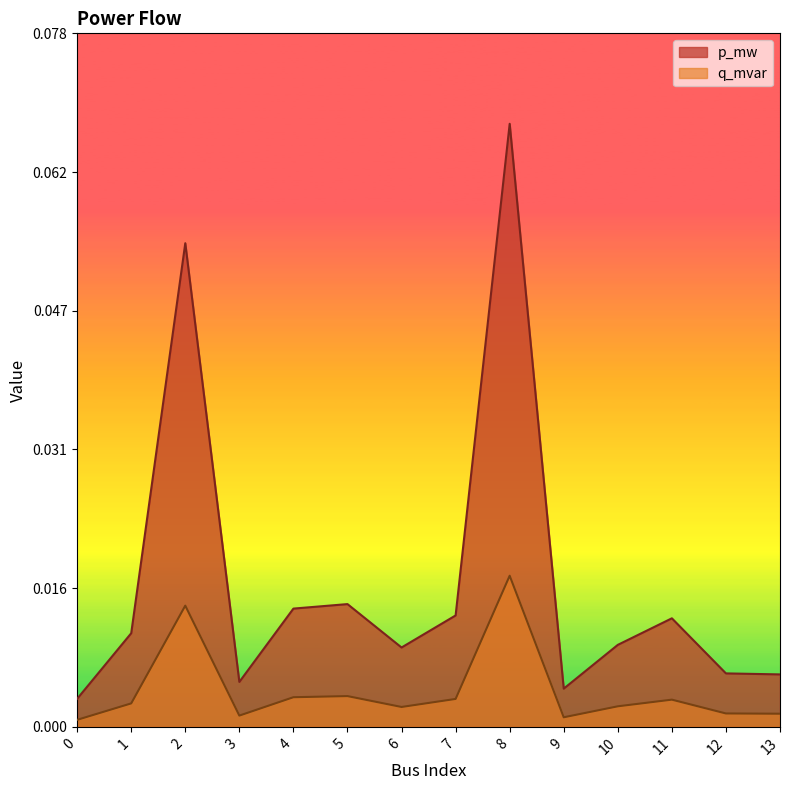

At which category is the sum across all series the highest?

8